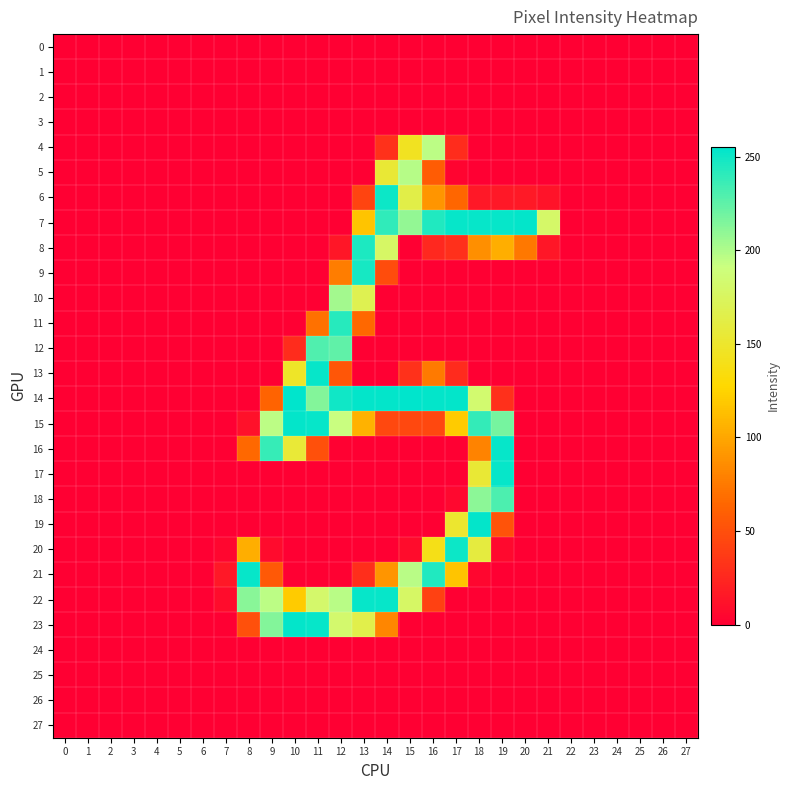

How many distinct data groups are displayed?

28